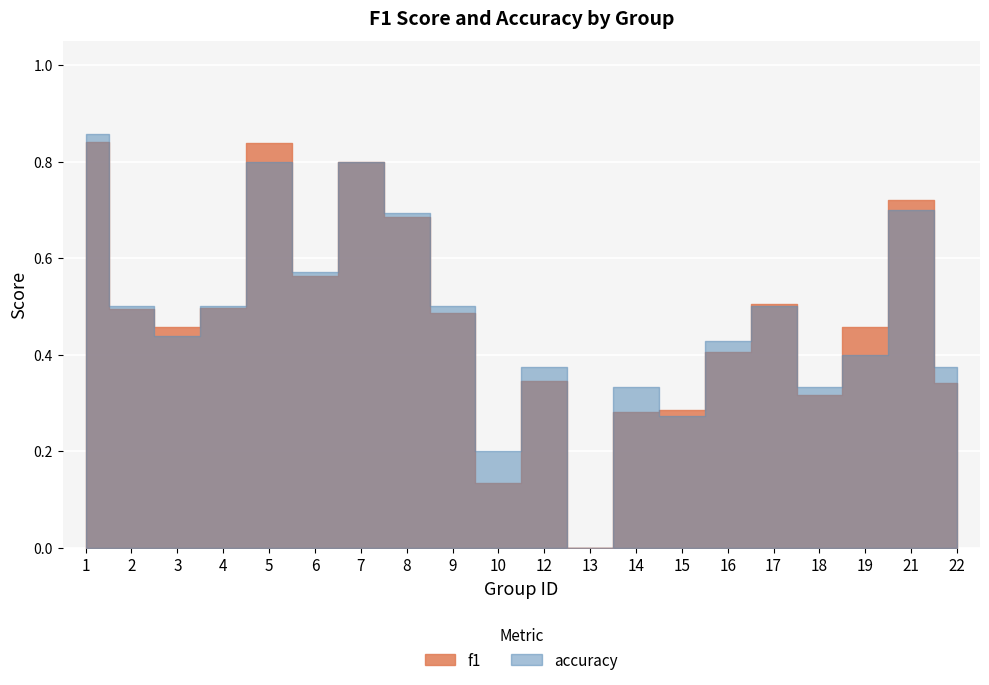

At which label does accuracy reach its minimum?

13